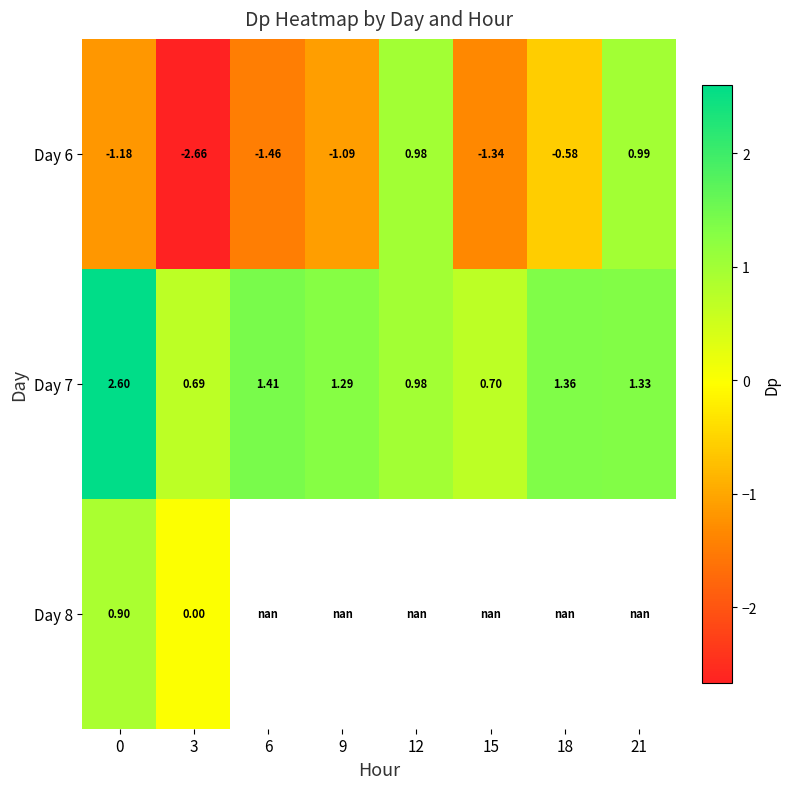

How many categories are shown in the chart?

8